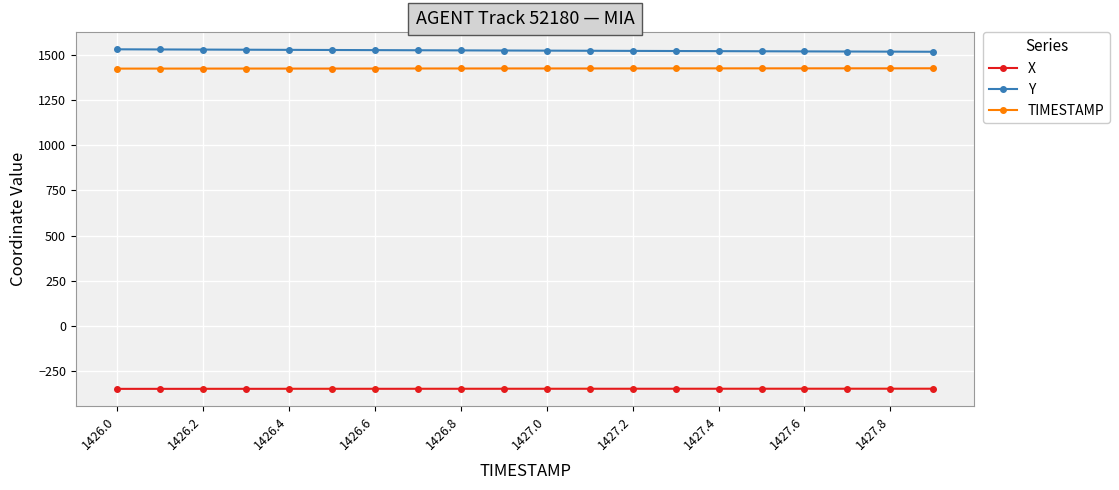

What is the smallest value displayed?

-350.3